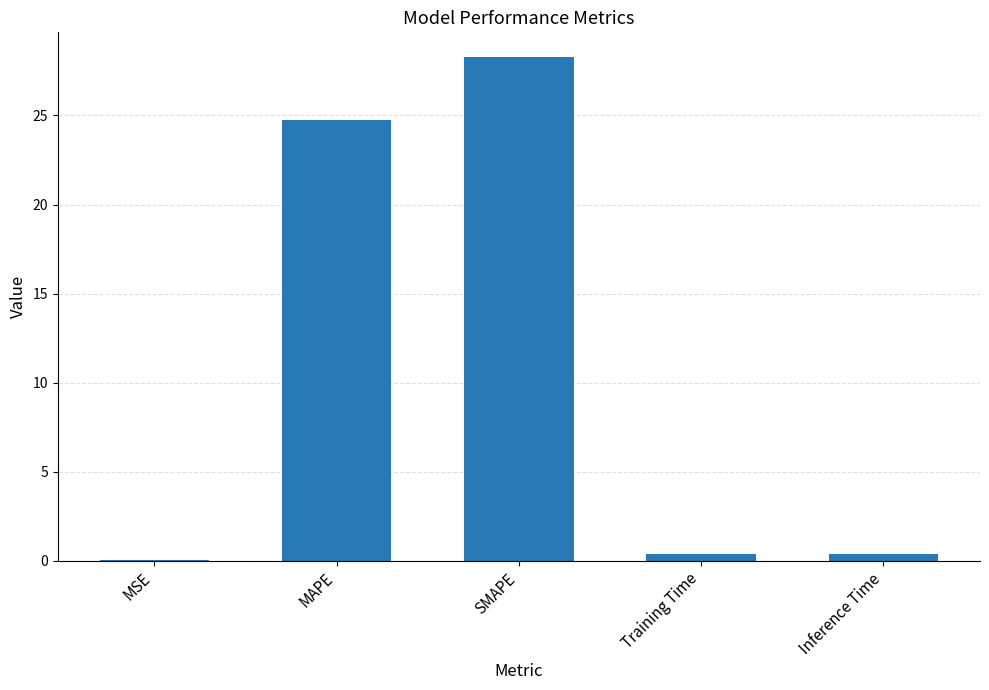

The chart shows a value of 28.3 at SMAPE. True or false?

True